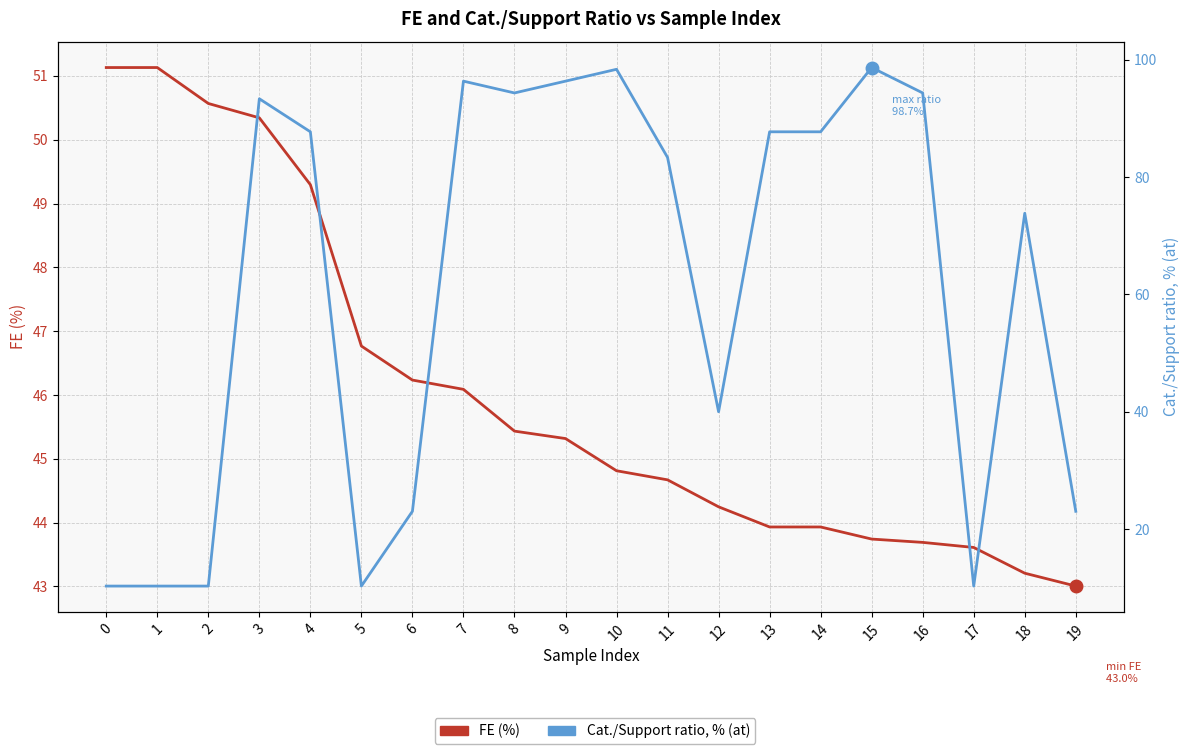

Rank the series by their maximum value, from highest to lowest.

Cat./Support ratio, % (at), FE (%)